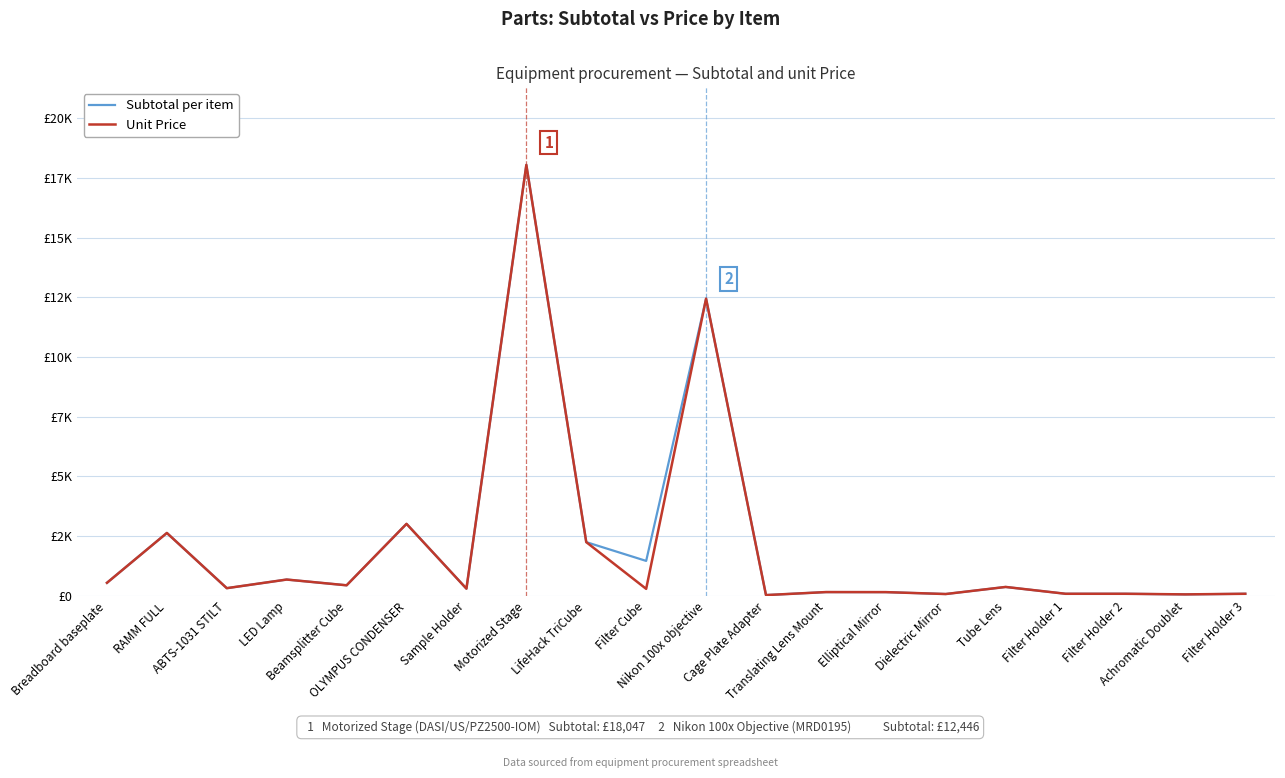

What is the maximum value for Unit Price?

18047.4